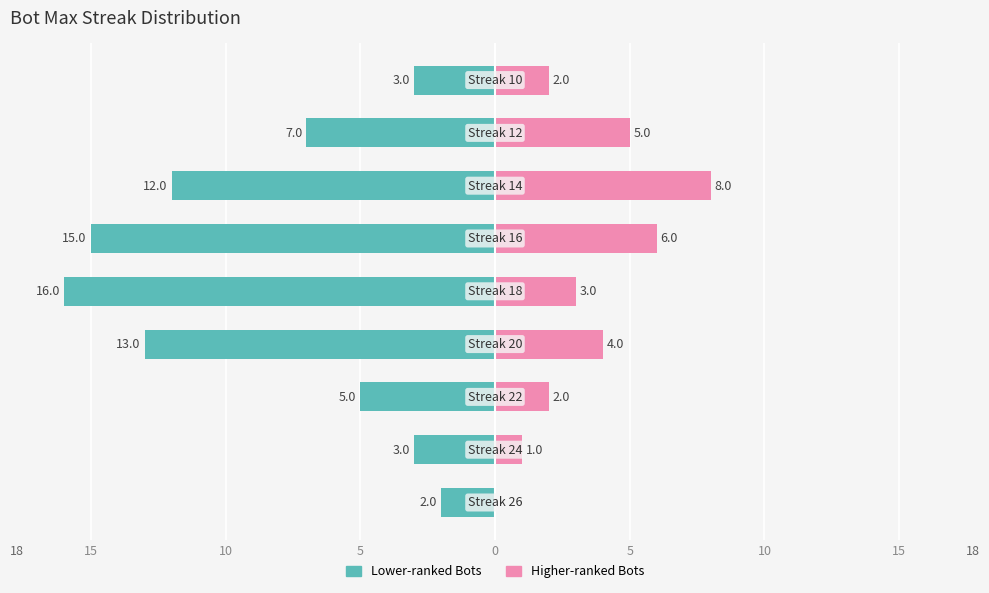

True or false: Higher-ranked Bots has a value of 2 at 5.

False